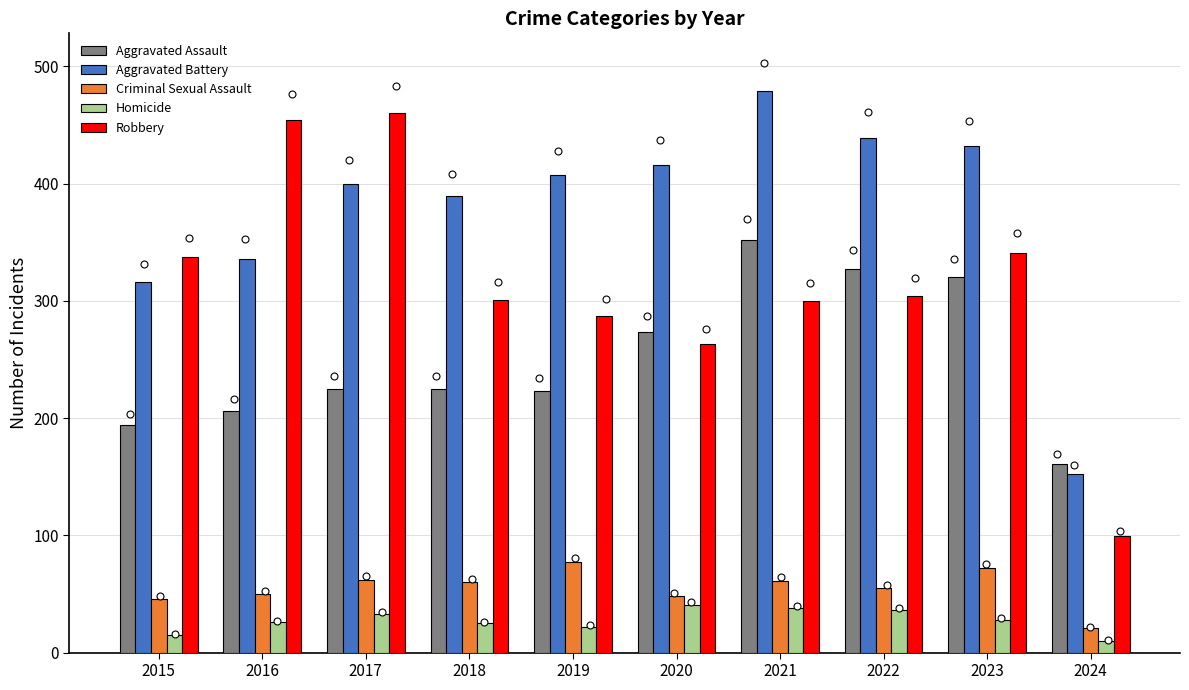

What are all the series names shown in the legend?

Aggravated Assault, Aggravated Battery, Criminal Sexual Assault, Homicide, Robbery